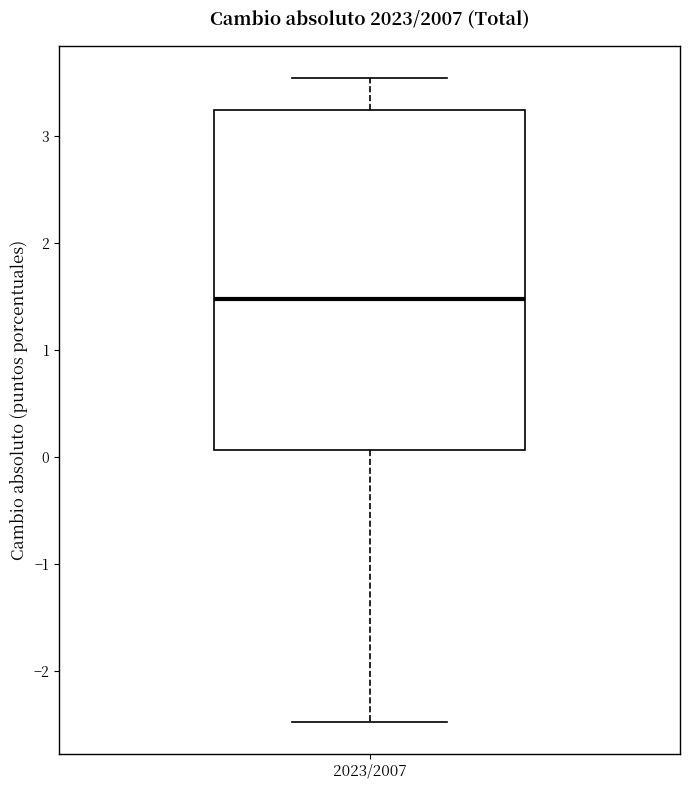

Transcribe this box plot: give where the median line is, the range the box spans, and where the two whiskers end, as read against the y-axis. The values are not printed on the chart, so give them approximately, as read against the axis.

median 1.5, box 0.1 to 3.2, whiskers -2.5 to 3.5